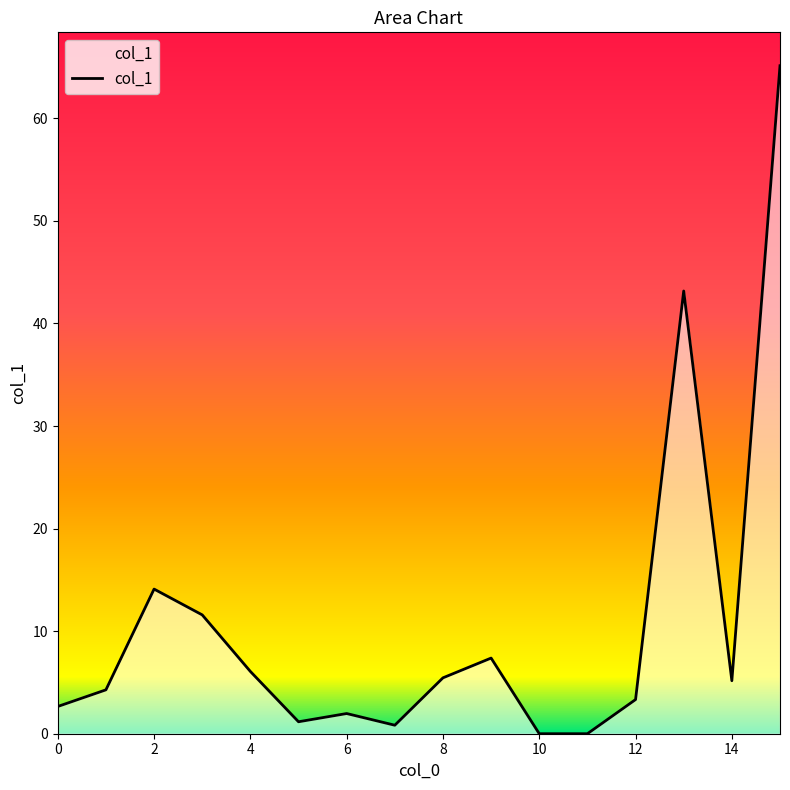

What is the difference between the maximum and minimum values?

65.1